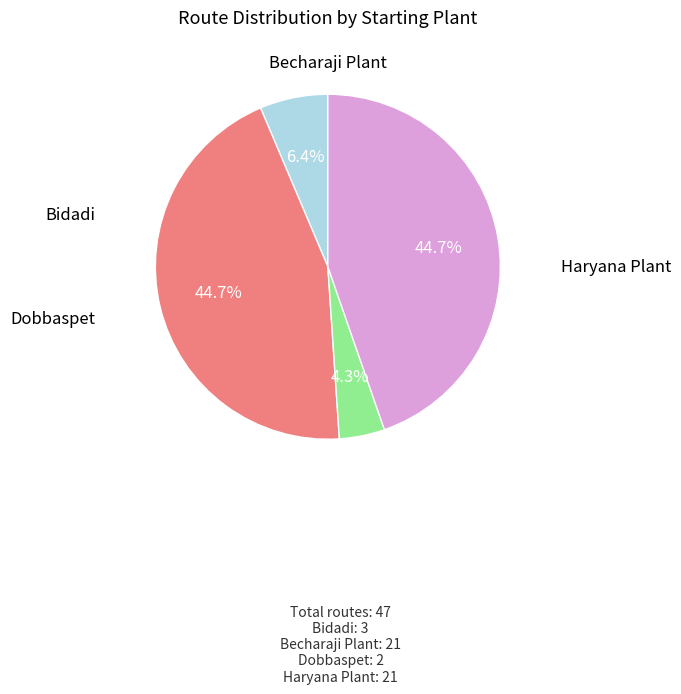

How many slices are in this pie chart?

4